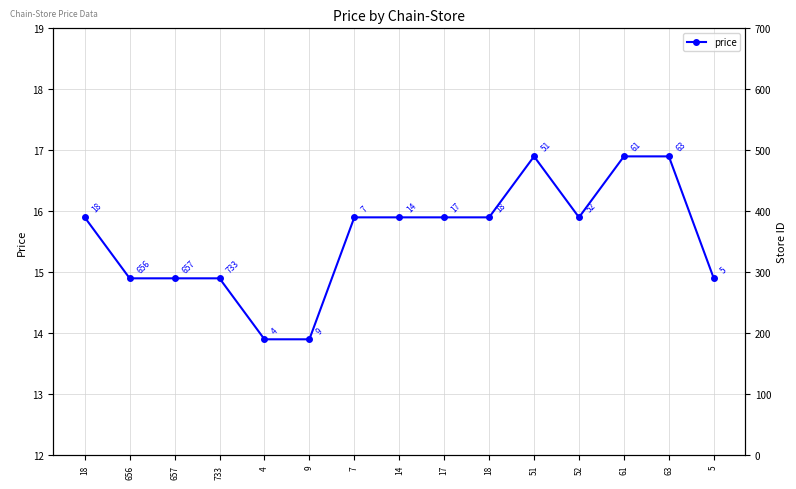

In price, how many points are higher than both neighbors (excluding endpoints)?

1